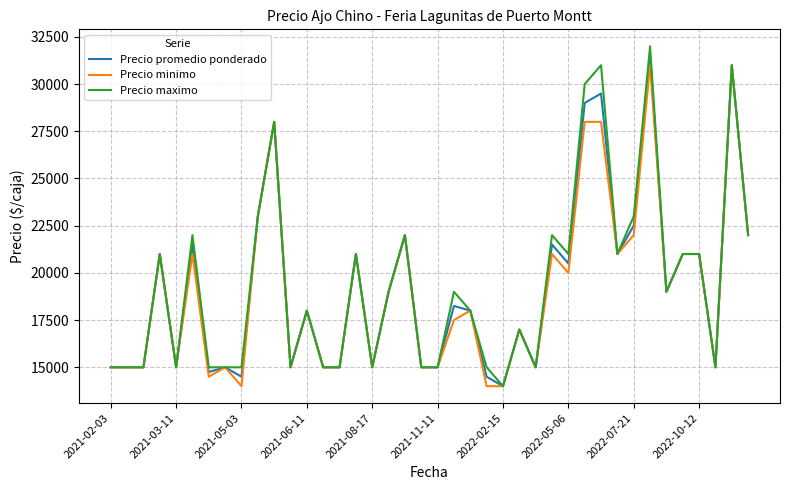

What is the maximum value shown in the chart?

32000